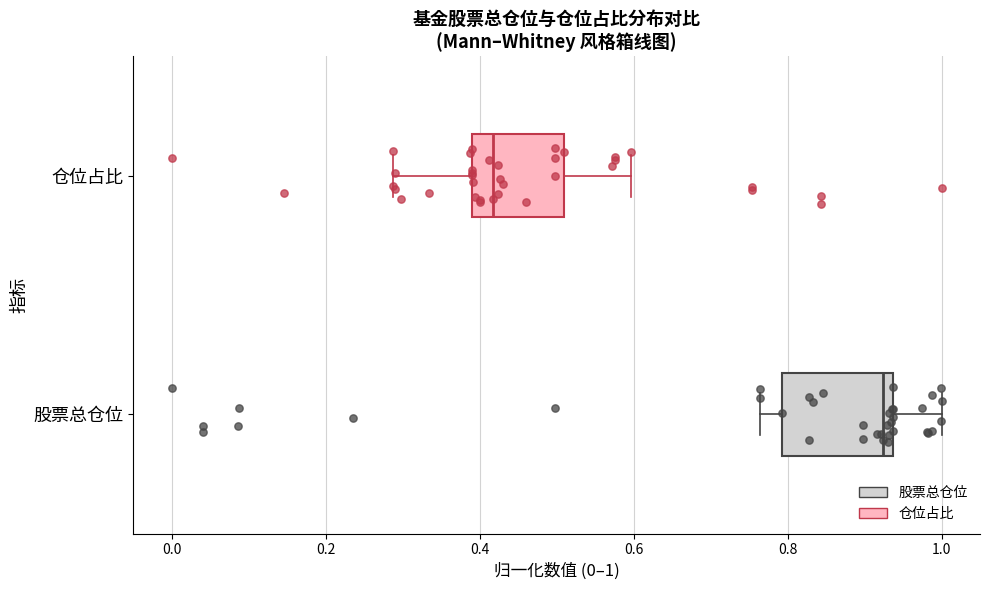

Comparing the boxes themselves (not the whiskers), which one is the widest?

股票总仓位